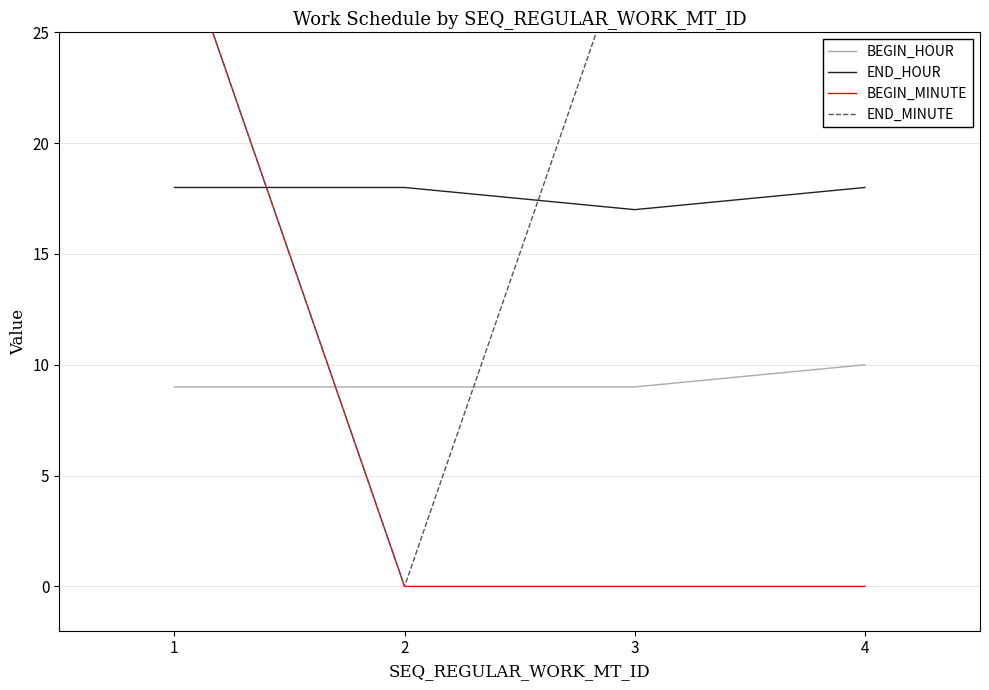

Count the BEGIN_HOUR values in the range 9 to 10.

4